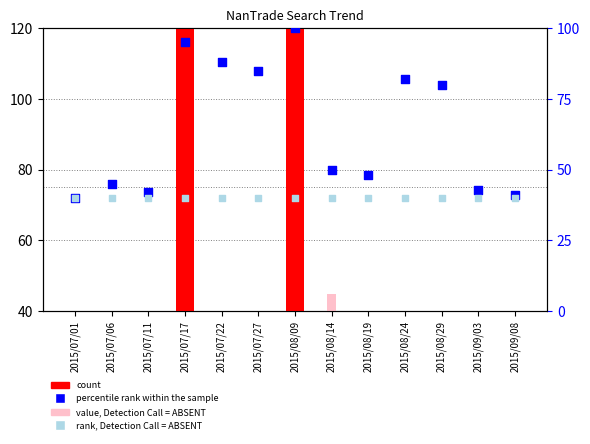

Which series reaches the maximum Y coordinate?

count